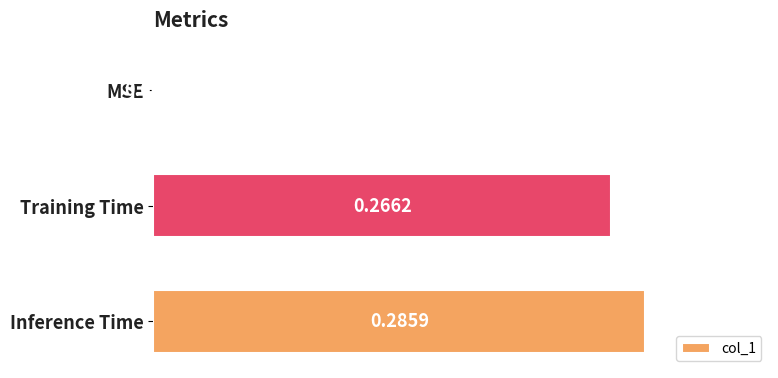

What is the change in value from MSE to Inference Time?

+0.3